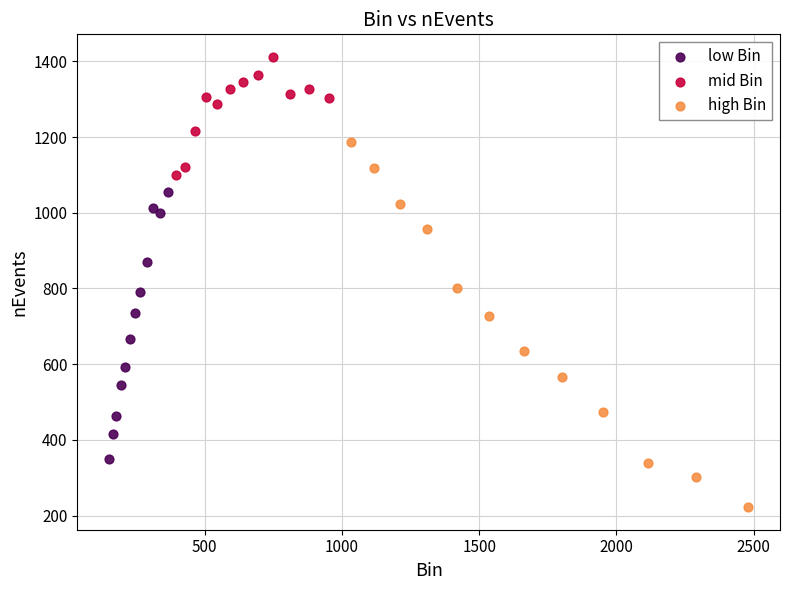

Which series contains the highest Y value?

mid Bin